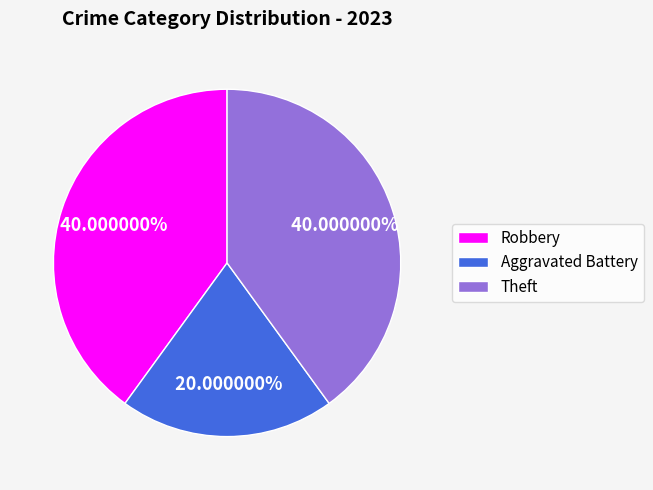

Is it true that Theft is 32% of the pie?

False